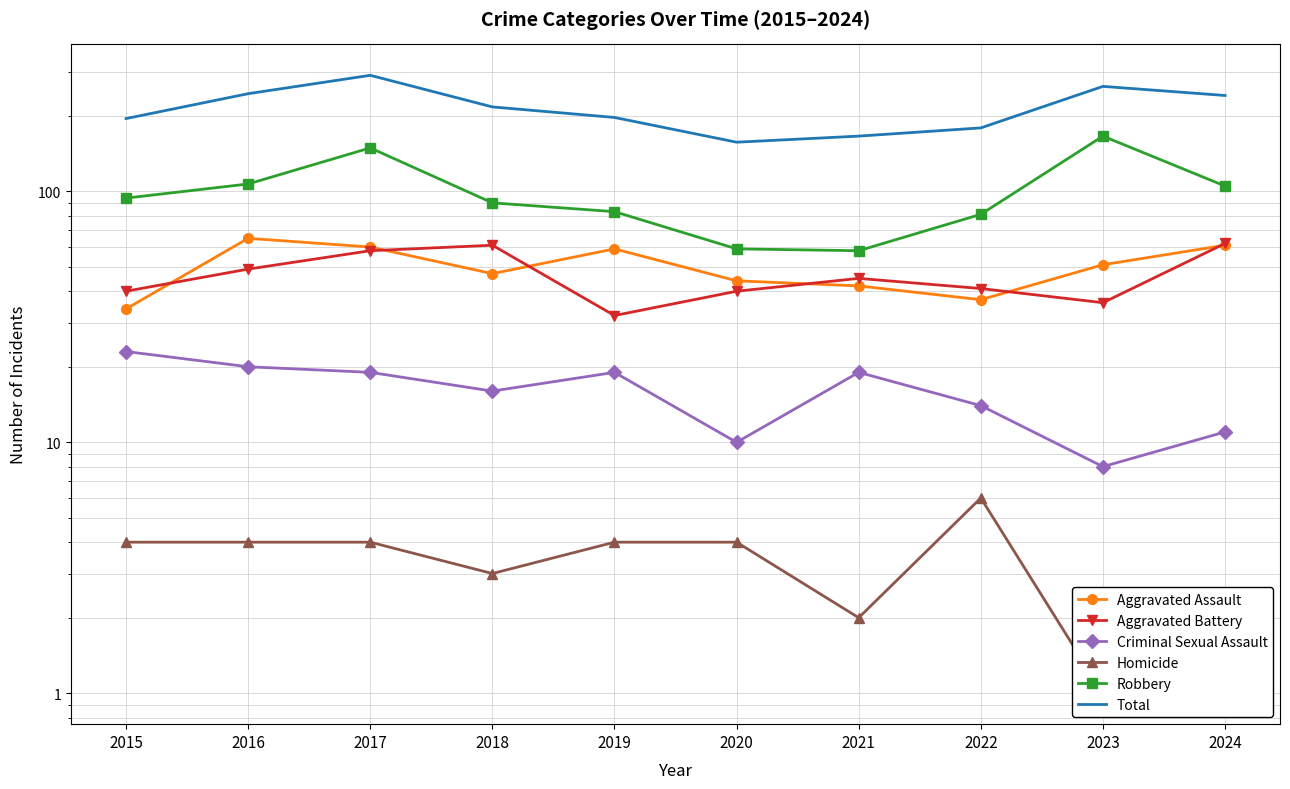

The Criminal Sexual Assault series shows 19 at 2021. True or false?

True